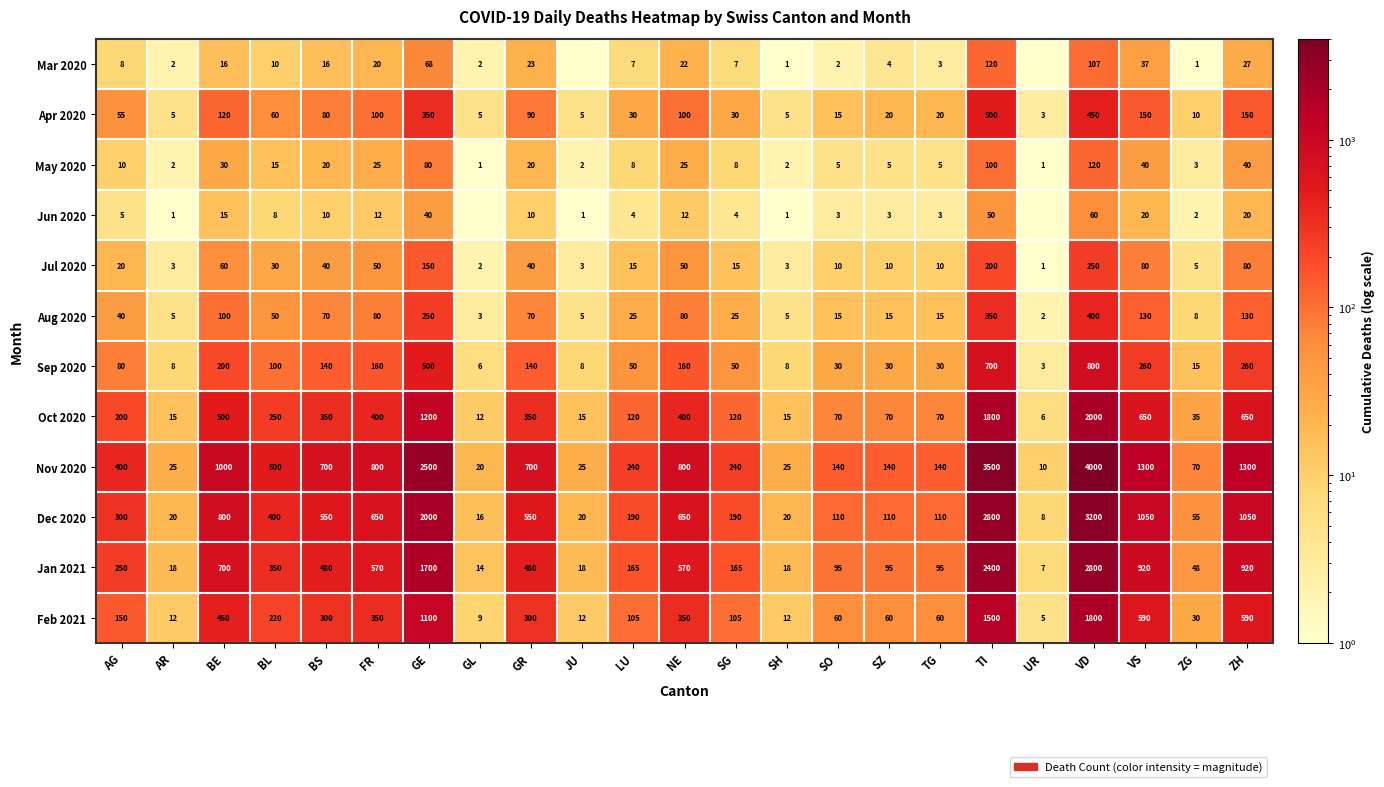

What is the lowest value of the Dec 2020 series?

8.0